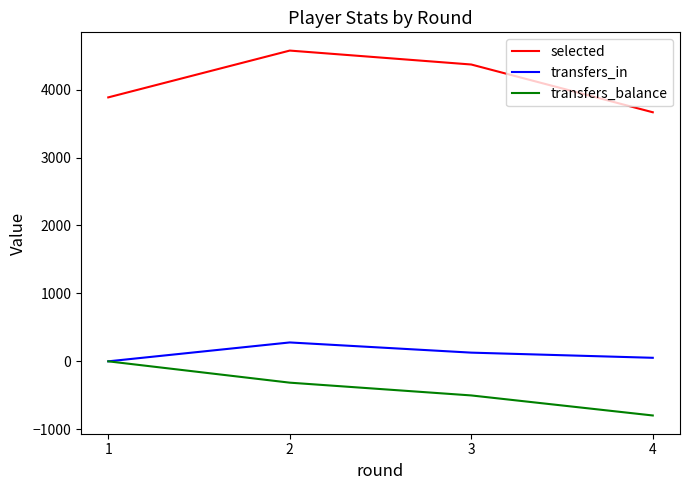

What value does the transfers_balance series have at 4?

-797